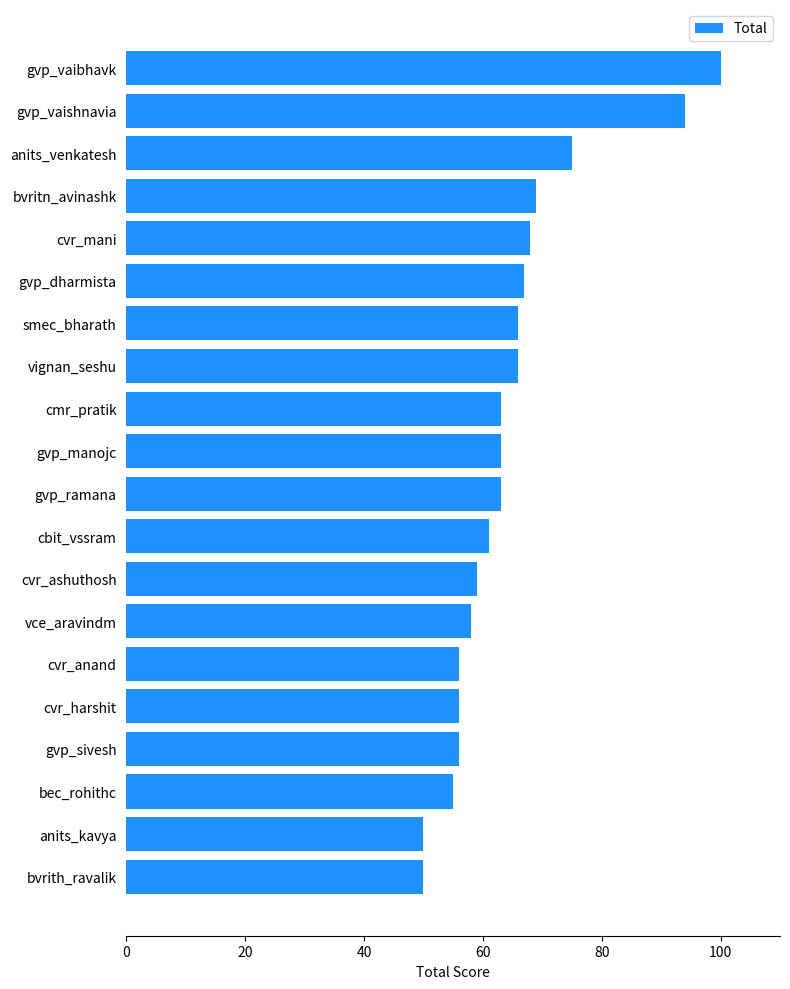

Reading top to bottom, transcribe all the data shown in this chart.

gvp_vaibhavk=100	gvp_vaishnavia=94	anits_venkatesh=75	bvritn_avinashk=69	cvr_mani=68	gvp_dharmista=67	smec_bharath=66	vignan_seshu=66	cmr_pratik=63	gvp_manojc=63	gvp_ramana=63	cbit_vssram=61	cvr_ashuthosh=59	vce_aravindm=58	cvr_anand=56	cvr_harshit=56	gvp_sivesh=56	bec_rohithc=55	anits_kavya=50	bvrith_ravalik=50